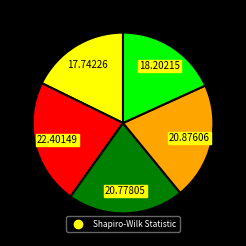

Is there a majority slice in this chart?

No